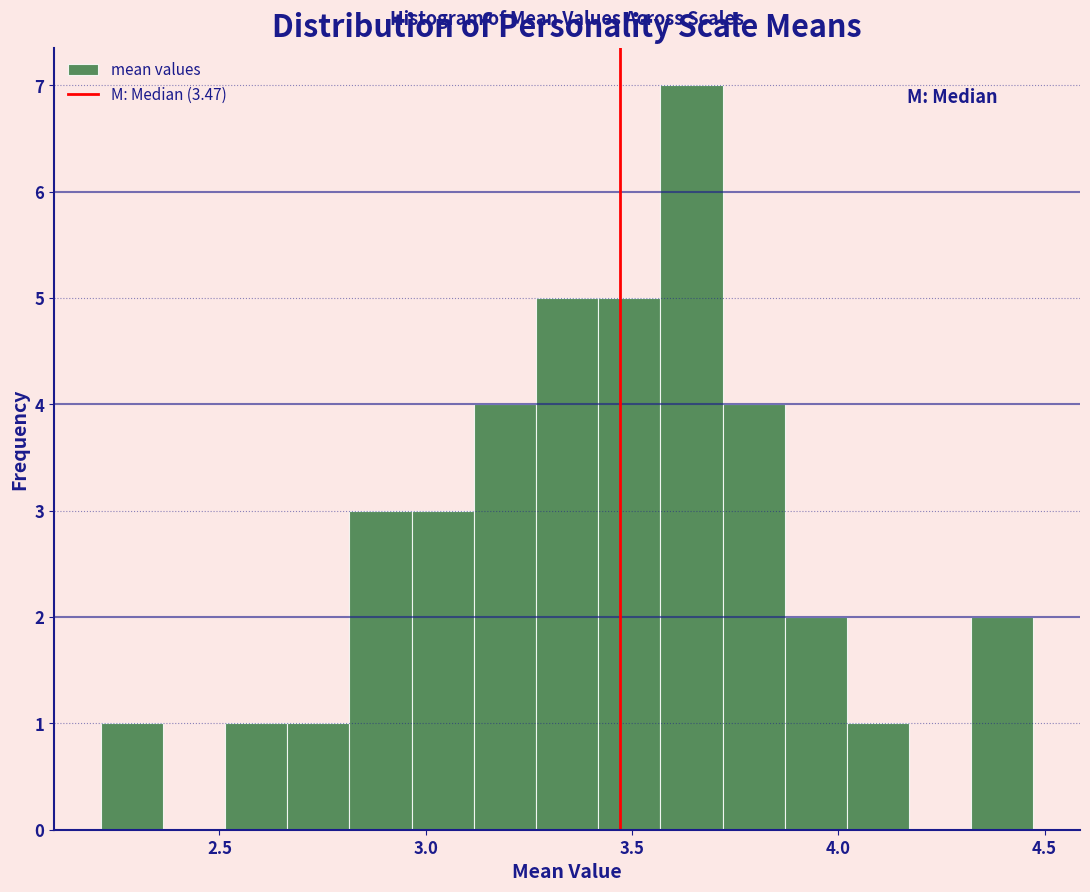

Around what value on the x-axis is the tallest bar? Give the approximate position of its centre, as read against the axis.

3.65